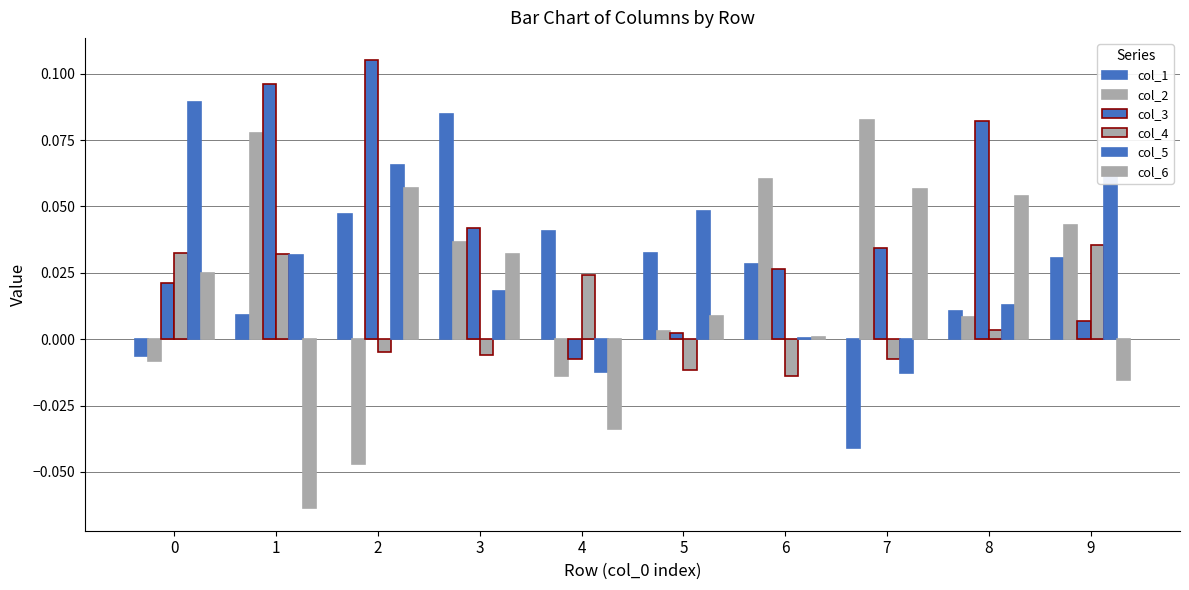

Between 2 and 3, which series saw the biggest shift?

col_2